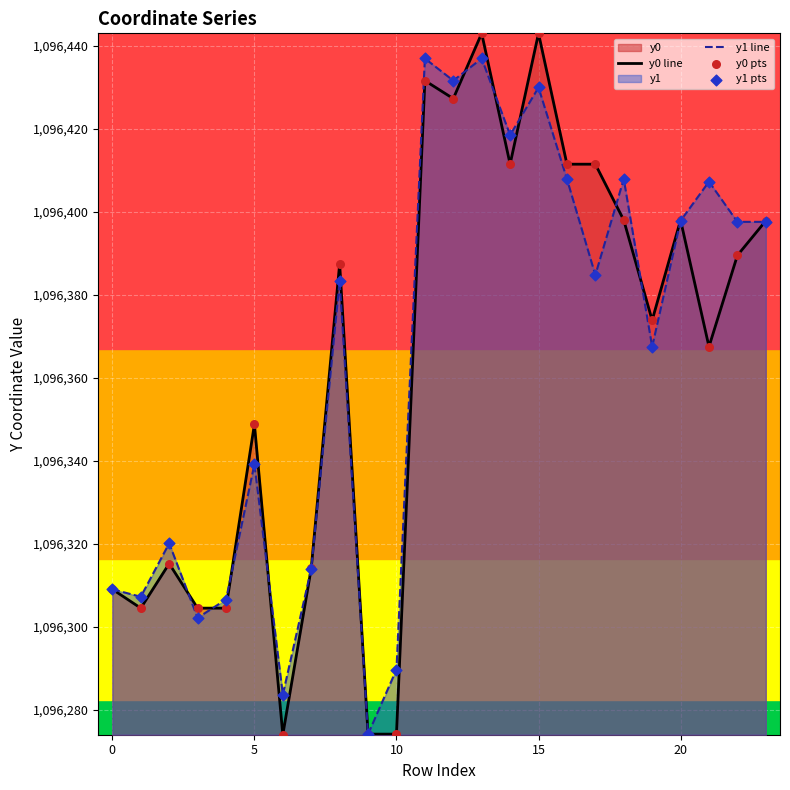

Is the value of y0 pts at 13 greater than the value of y1 line at 9?

Yes